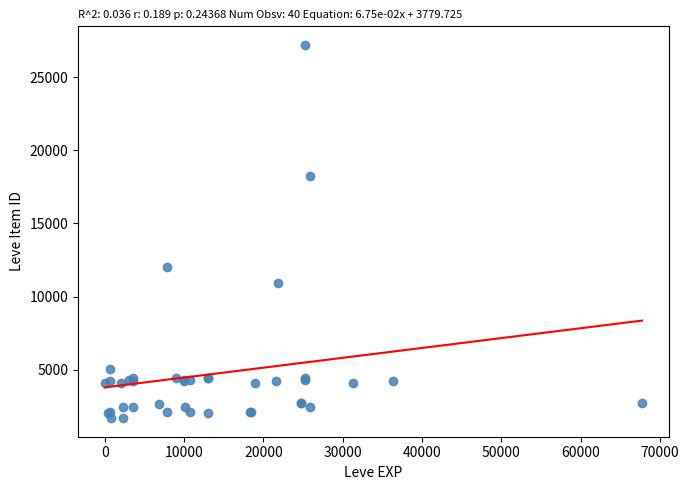

What Y value in the scatter plot is closest to 14448?

12018